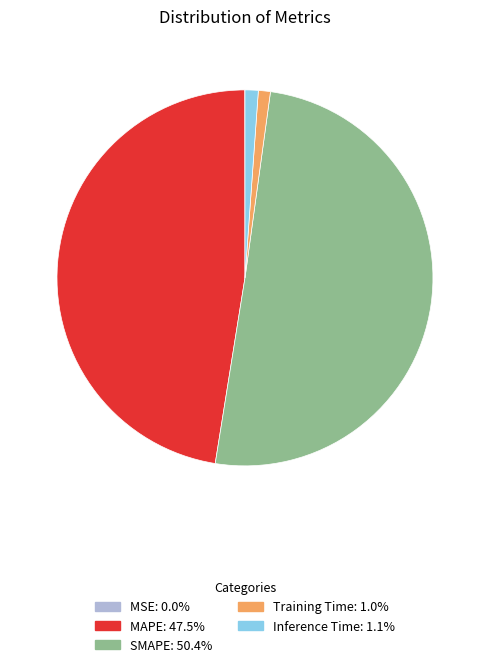

Between MAPE and Training Time, which is larger?

MAPE